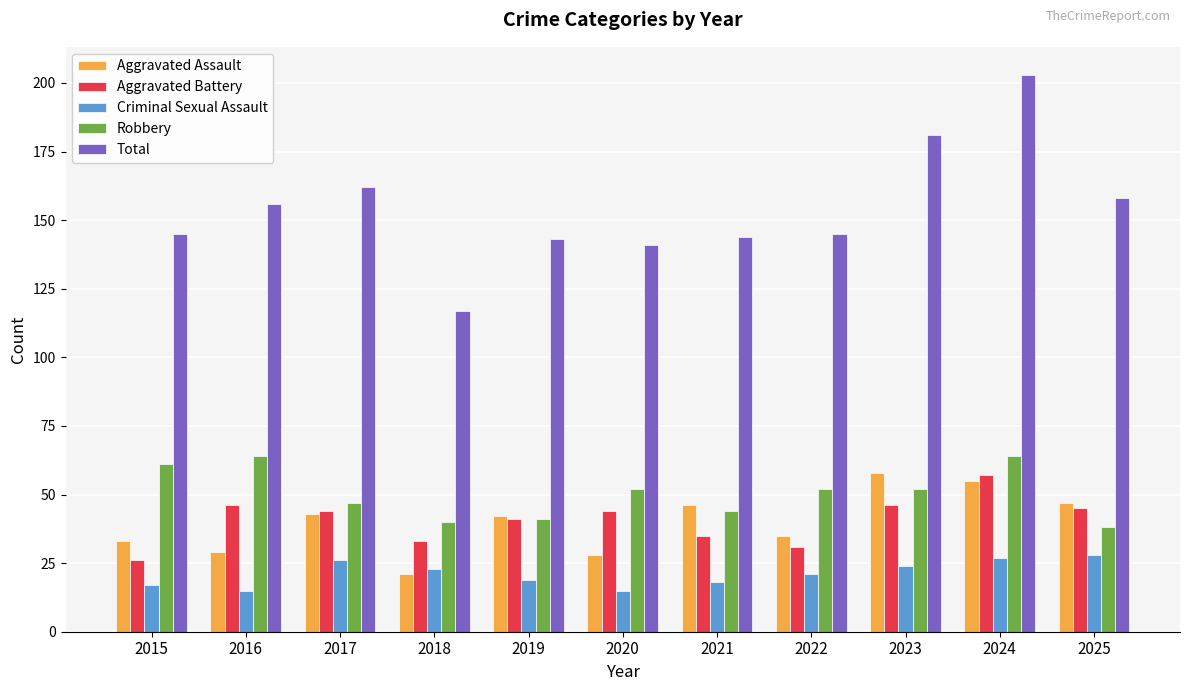

Which series has the largest range (max minus min)?

Total